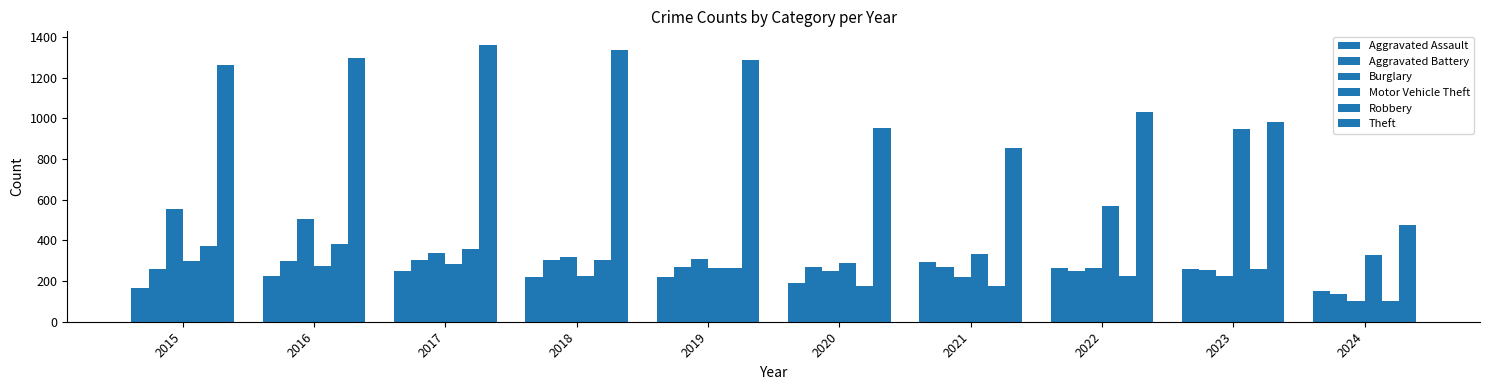

What is the average value of the Theft series?

1084